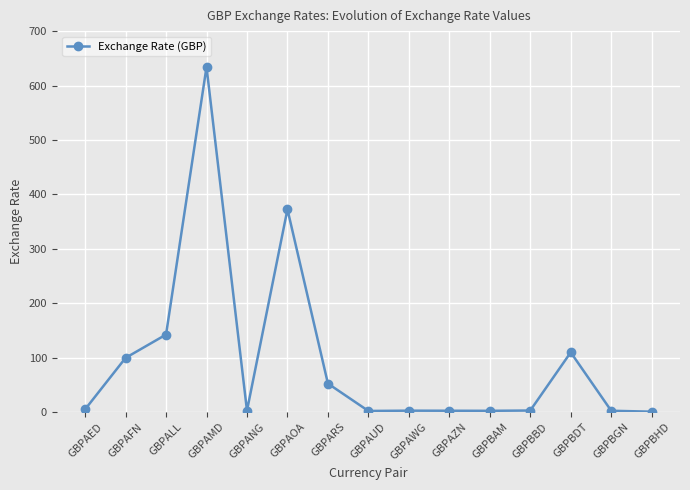

The chart shows a value of 17.8 at GBPARS. True or false?

False